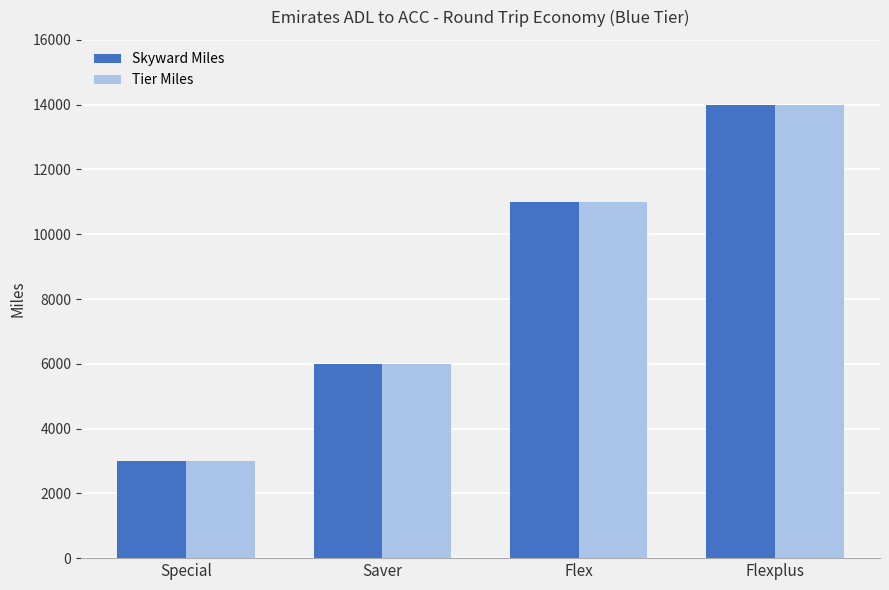

Reading left to right, list all the values displayed in this chart.

Skyward Miles: 3000	6000	11000	14000
Tier Miles: 3000	6000	11000	14000